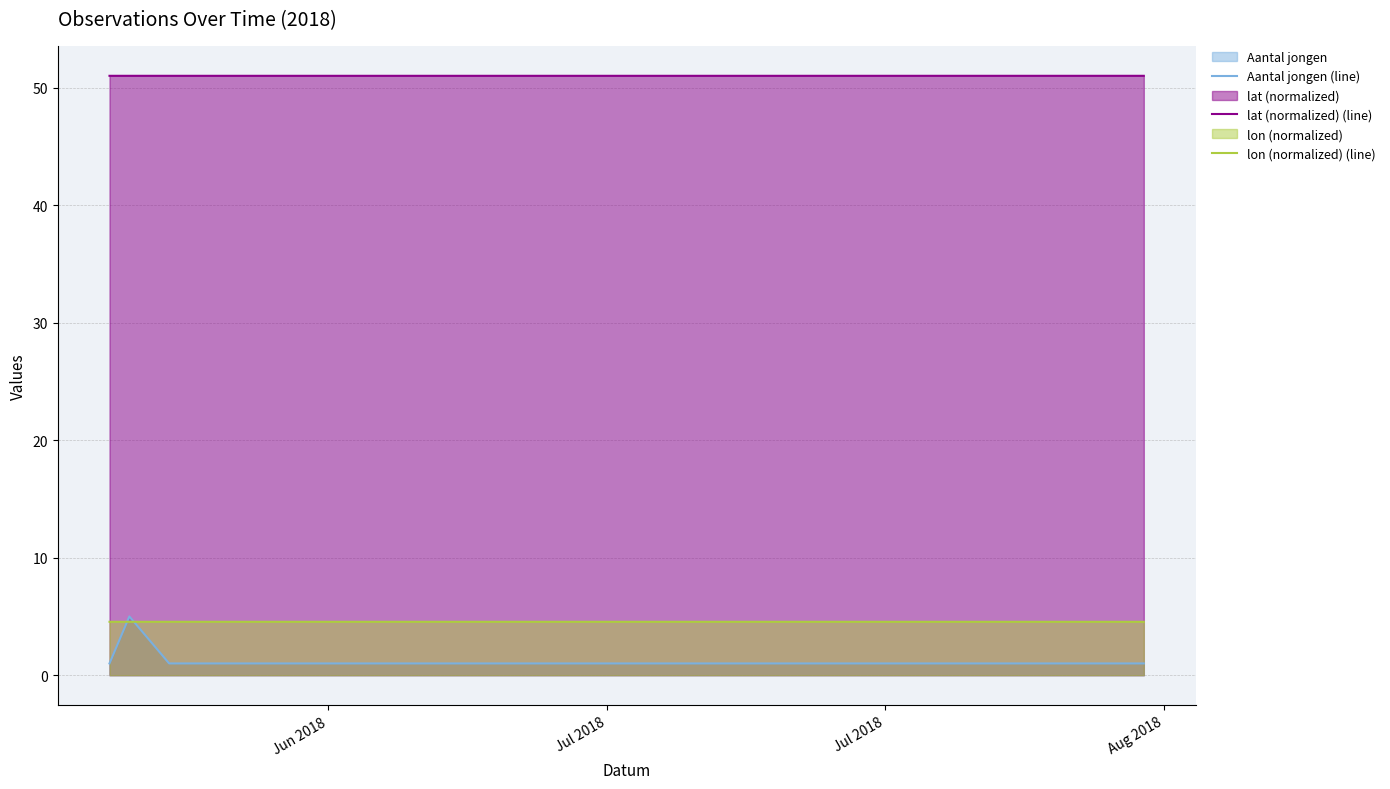

Which series has the largest total across all categories?

lat (normalized) (line)